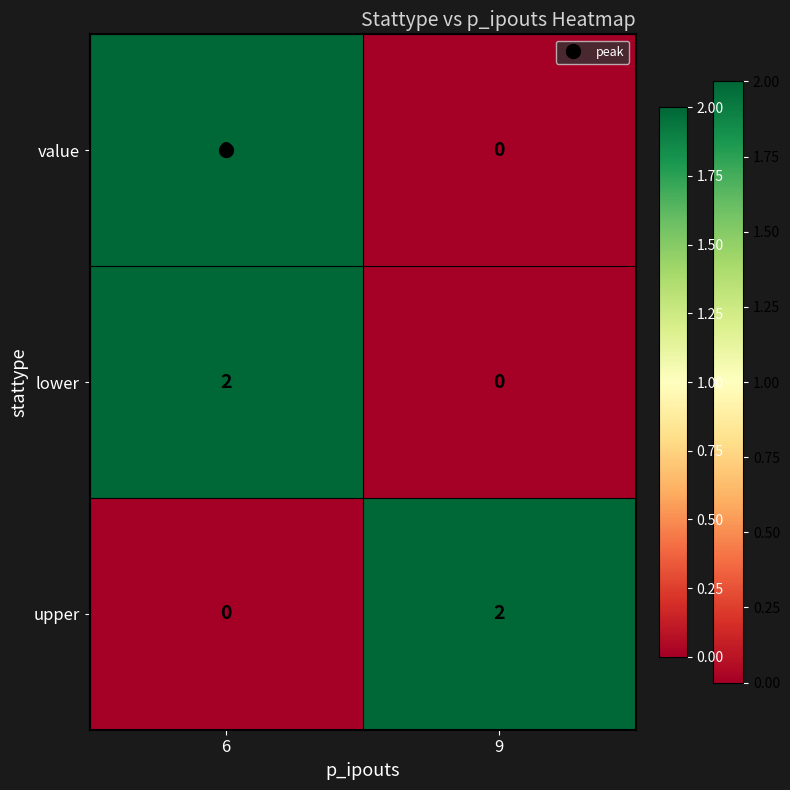

How many series are shown in this chart?

3